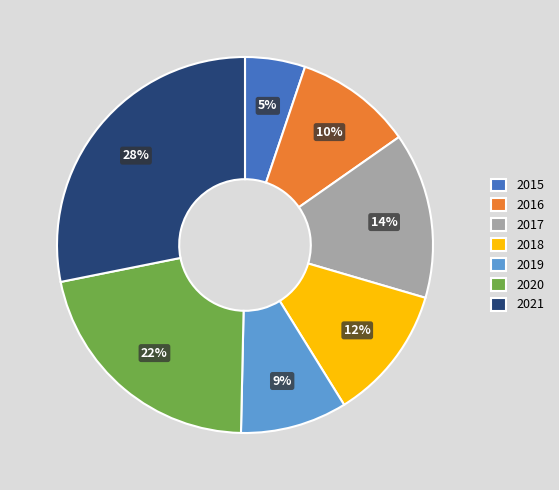

To the nearest percent, what percentage of the pie is 2020?

22%